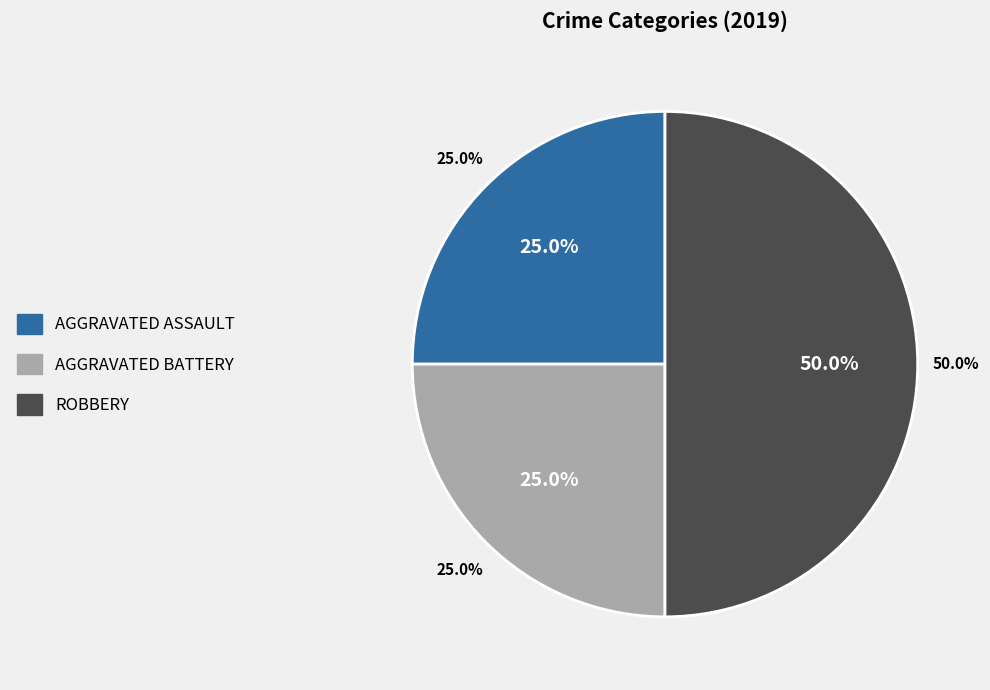

Do Aggravated Assault and Robbery together represent more than half of the pie?

Yes